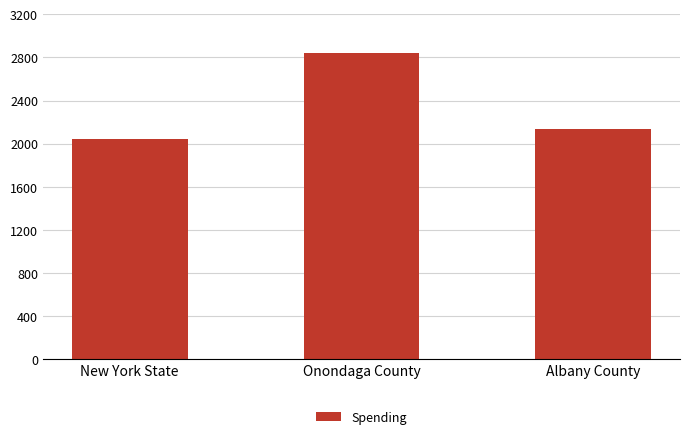

What is the greatest value displayed?

2839